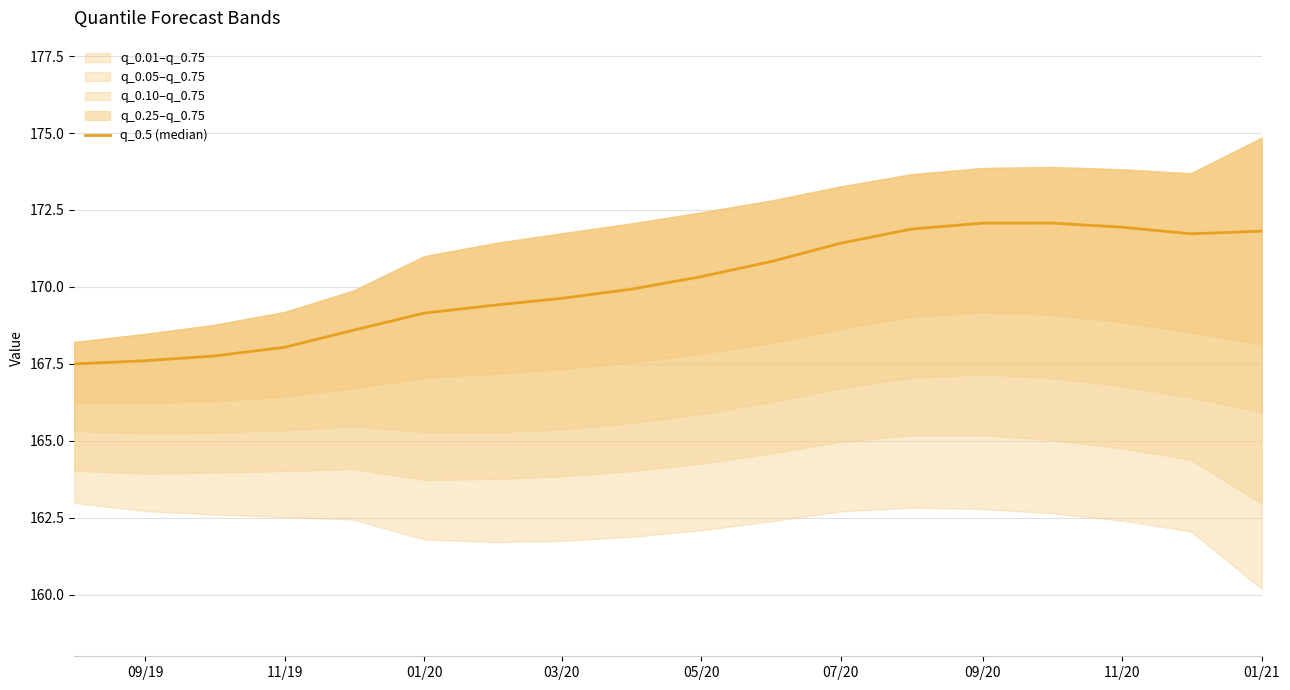

Reading left to right, extract all data points from this chart.

167.5	167.6	167.8	168.0	168.6	169.1	169.4	169.6	169.9	170.3	170.8	171.4	171.9	172.1	172.1	171.9	171.7	171.8